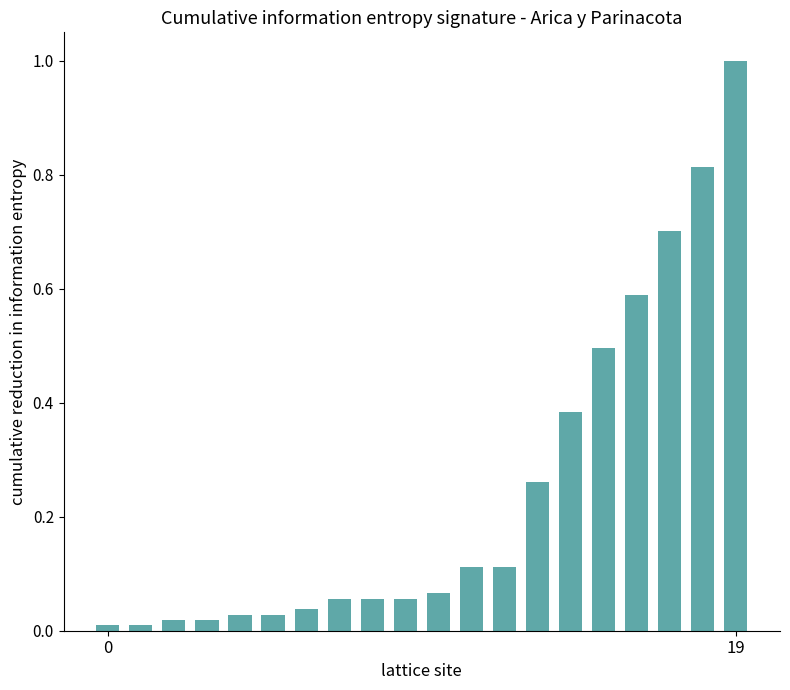

What is the sum of all values?

4.9